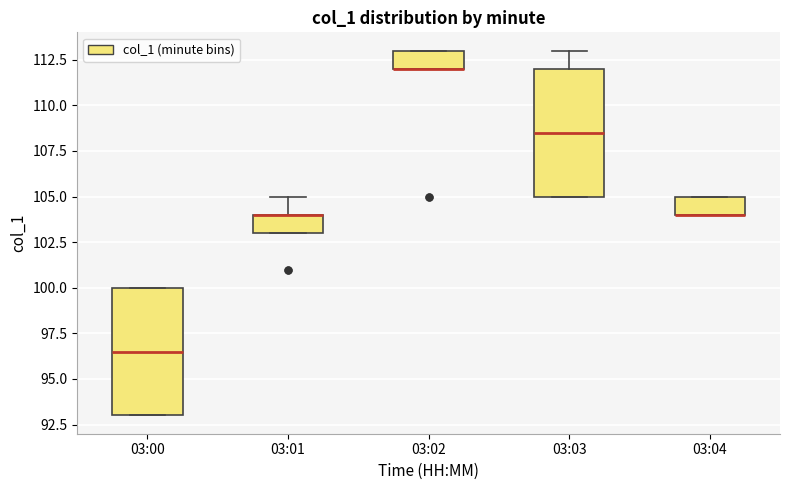

Where is the upper edge of the box for 03:04 on the y-axis? The values are not printed on the chart, so give them approximately, as read against the axis.

105.0